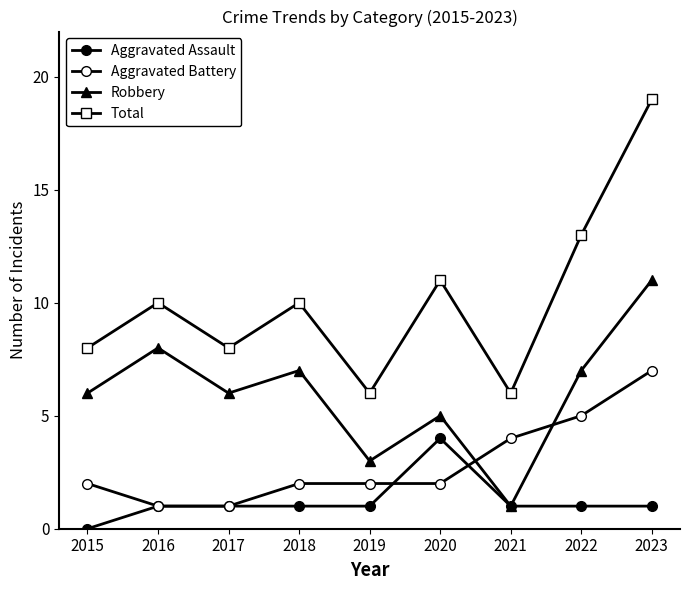

What is the average value of the Total series?

10